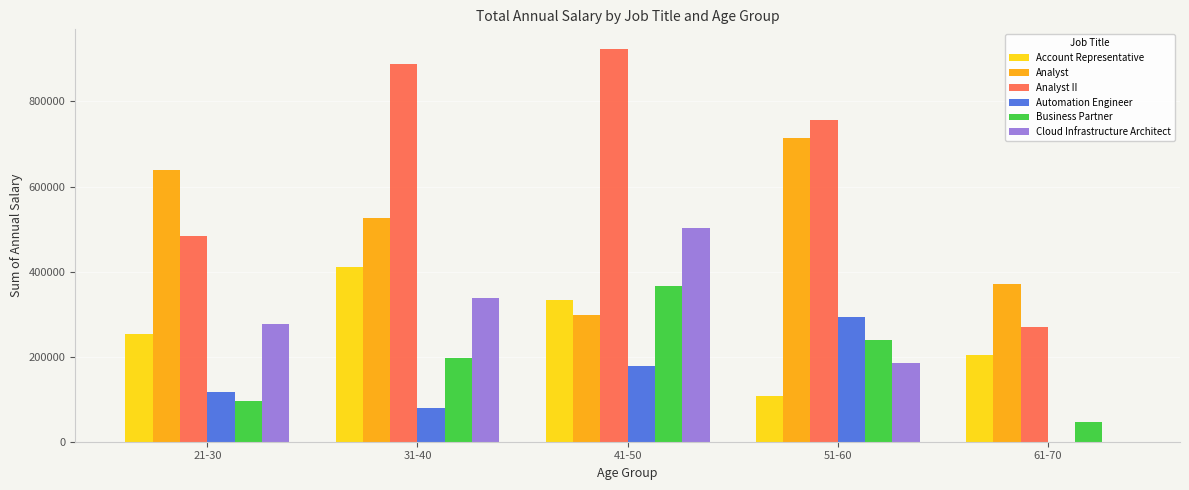

Reading left to right, extract all data points from this chart.

Account Representative: 21-30=253655	31-40=410014	41-50=332166	51-60=107233	61-70=204846
Analyst: 21-30=638037	31-40=526035	41-50=297768	51-60=714898	61-70=370746
Analyst II: 21-30=482614	31-40=888233	41-50=923418	51-60=755714	61-70=270337
Automation Engineer: 21-30=115854	31-40=78237	41-50=178159	51-60=293498	61-70=0
Business Partner: 21-30=96484	31-40=196260	41-50=365290	51-60=238307	61-70=45295
Cloud Infrastructure Architect: 21-30=277014	31-40=338656	41-50=502803	51-60=185947	61-70=0